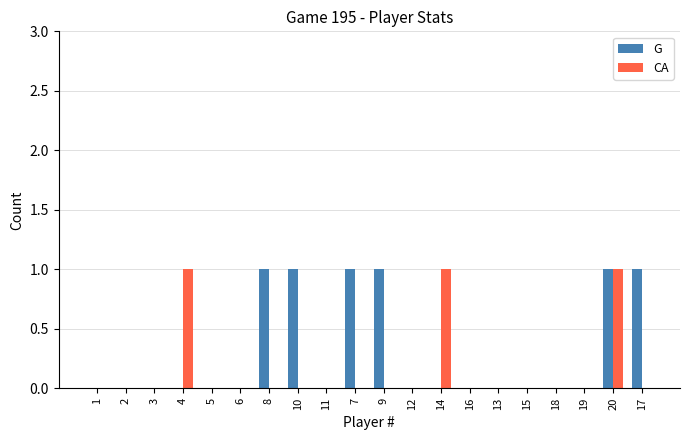

Which series has the largest total across all categories?

G